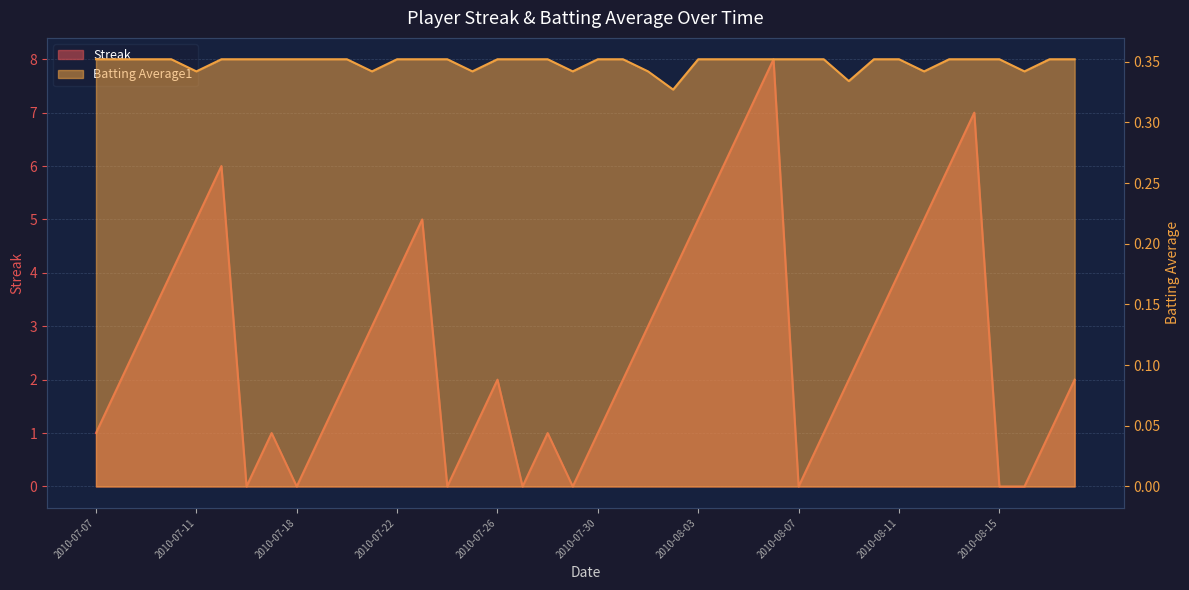

At which category does Streak reach its first local valley?

2010-07-16